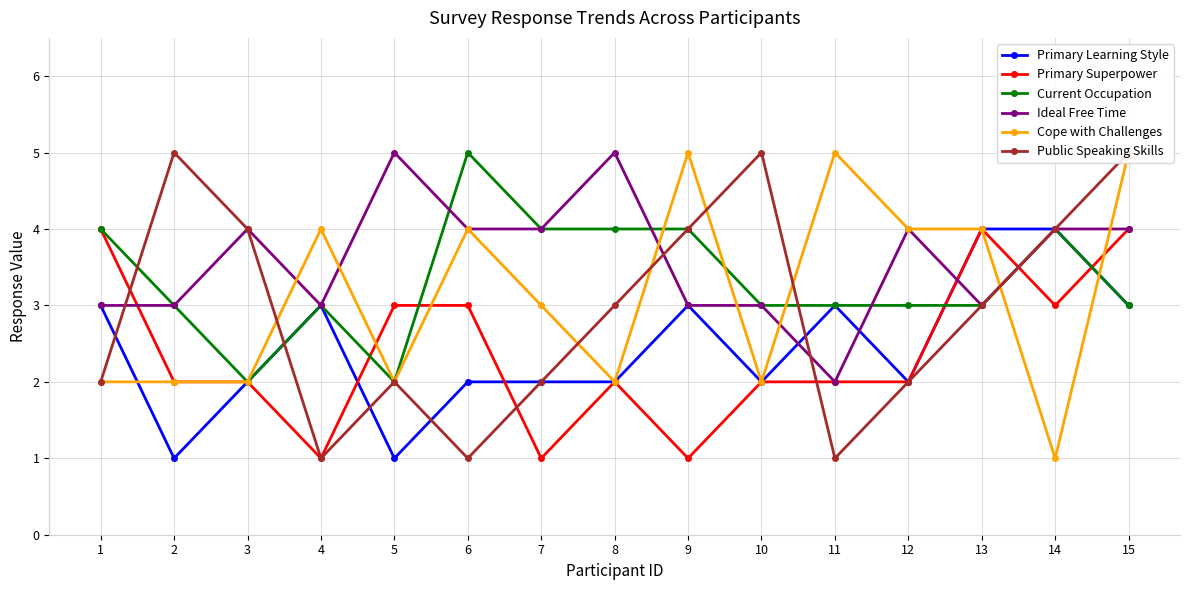

Is the value of Primary Superpower at 3 greater than the value of Primary Learning Style at 4?

No